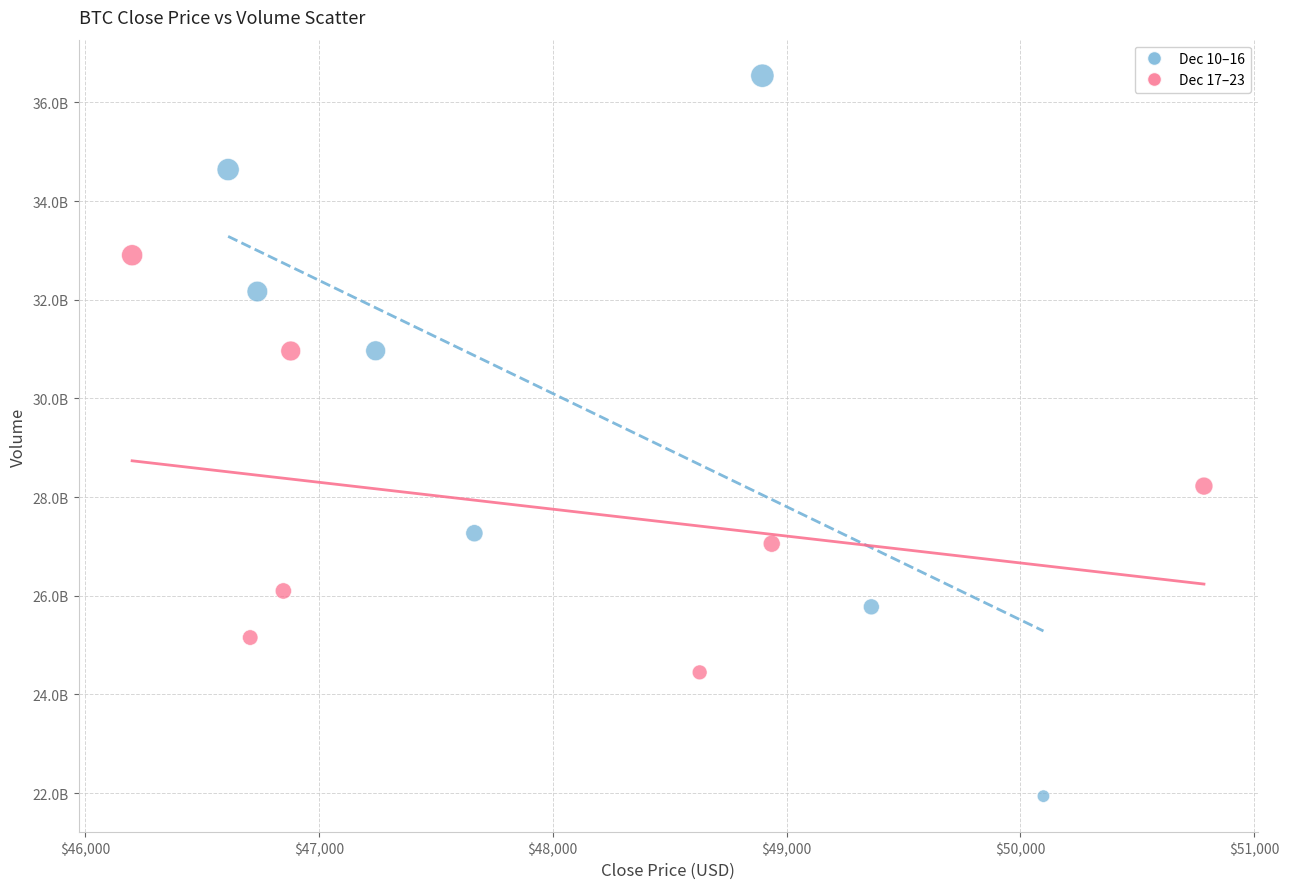

Which series has the widest spread of Y values?

Dec 10–16